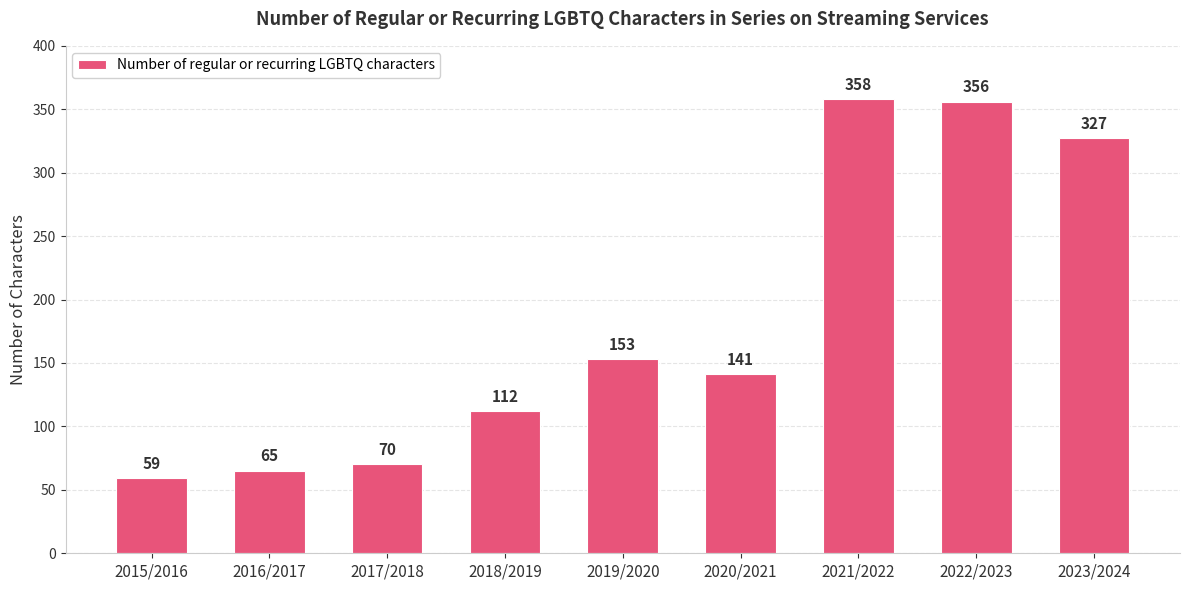

Rank the categories by value from lowest to highest.

2015/2016, 2016/2017, 2017/2018, 2018/2019, 2020/2021, 2019/2020, 2023/2024, 2022/2023, 2021/2022